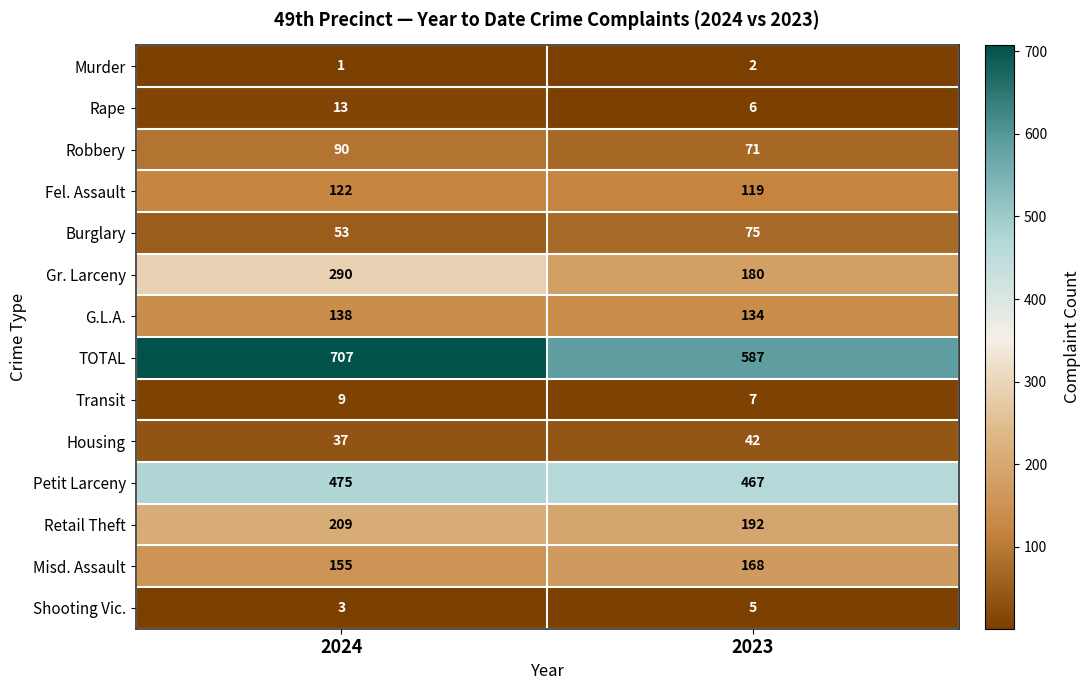

Reading right to left, what are all the values shown in this chart?

Murder: 2	1
Rape: 6	13
Robbery: 71	90
Fel. Assault: 119	122
Burglary: 75	53
Gr. Larceny: 180	290
G.L.A.: 134	138
TOTAL: 587	707
Transit: 7	9
Housing: 42	37
Petit Larceny: 467	475
Retail Theft: 192	209
Misd. Assault: 168	155
Shooting Vic.: 5	3